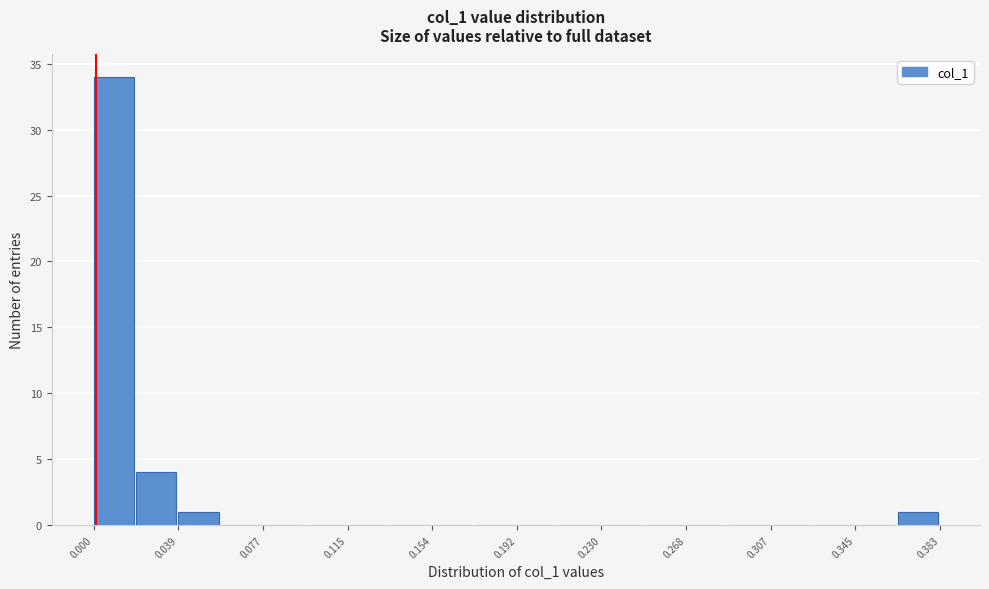

Read against the x-axis, roughly where is the centre of the tallest bar?

0.010